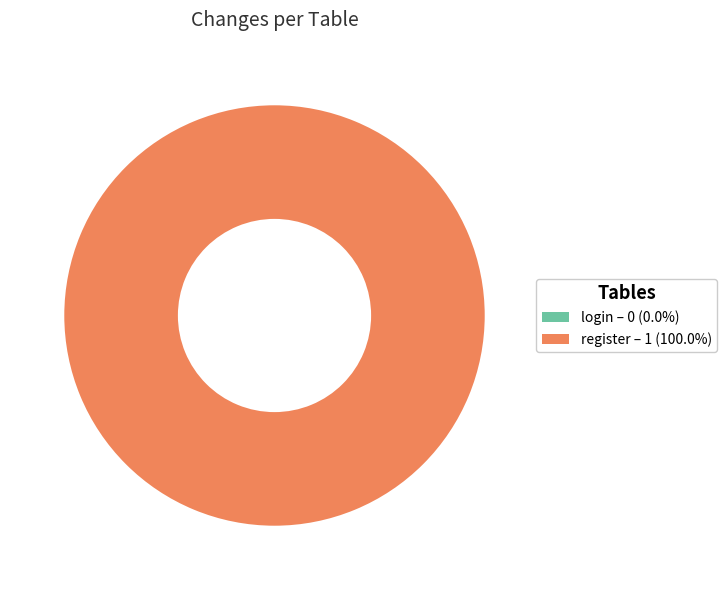

Which slice represents more than half of the pie?

register